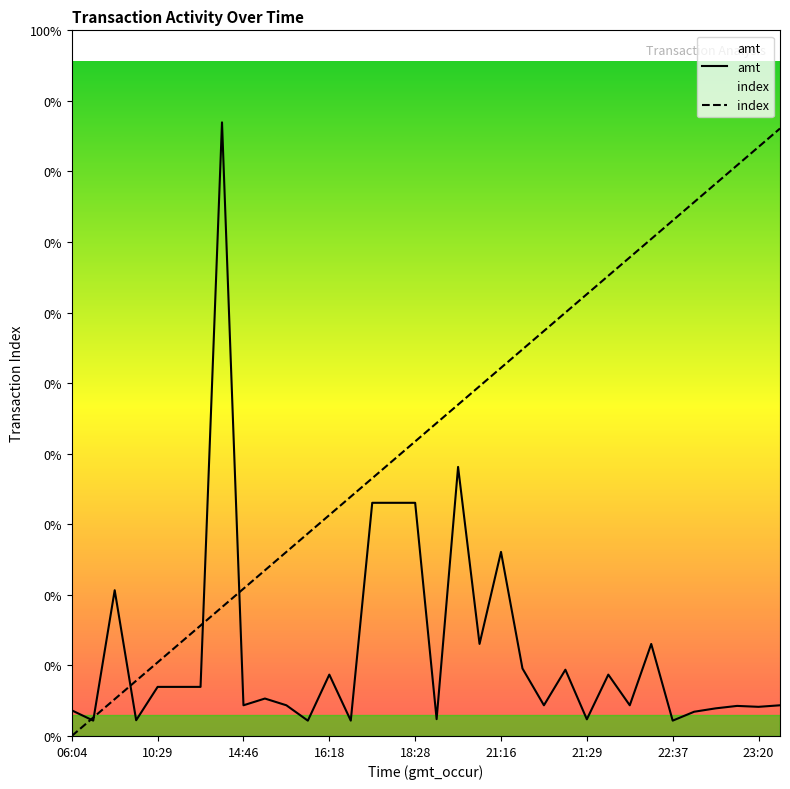

True or false: amt and index cross at least once.

True